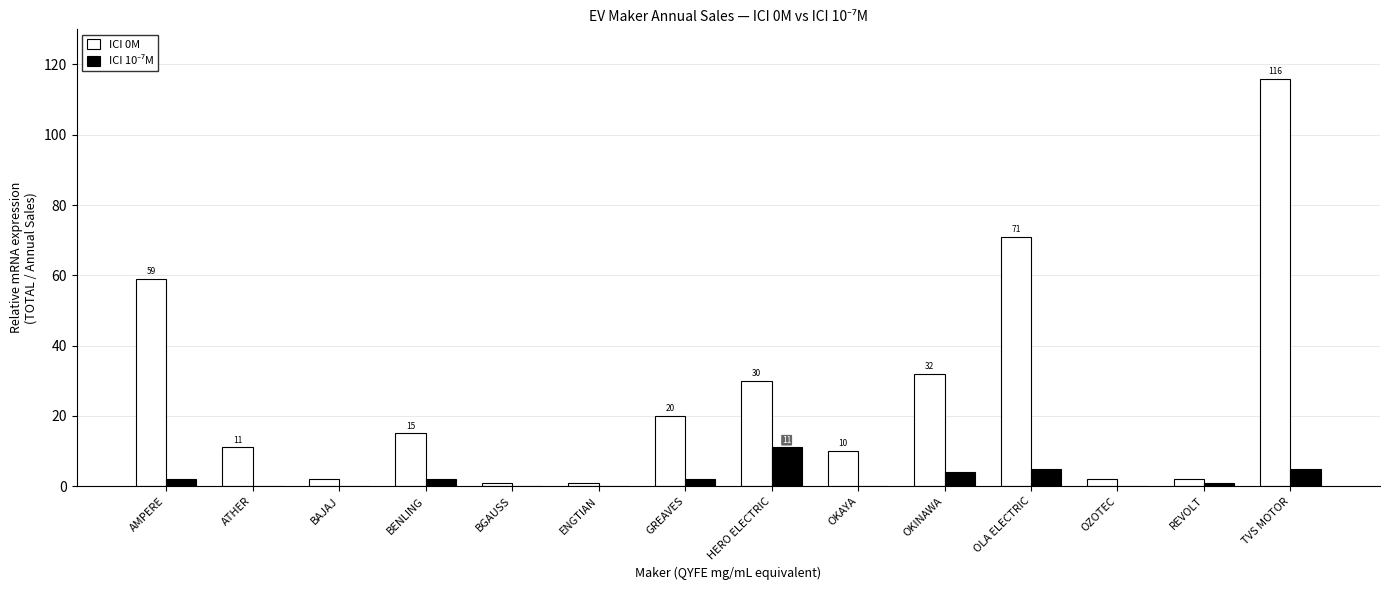

How many categories are shown in the chart?

14